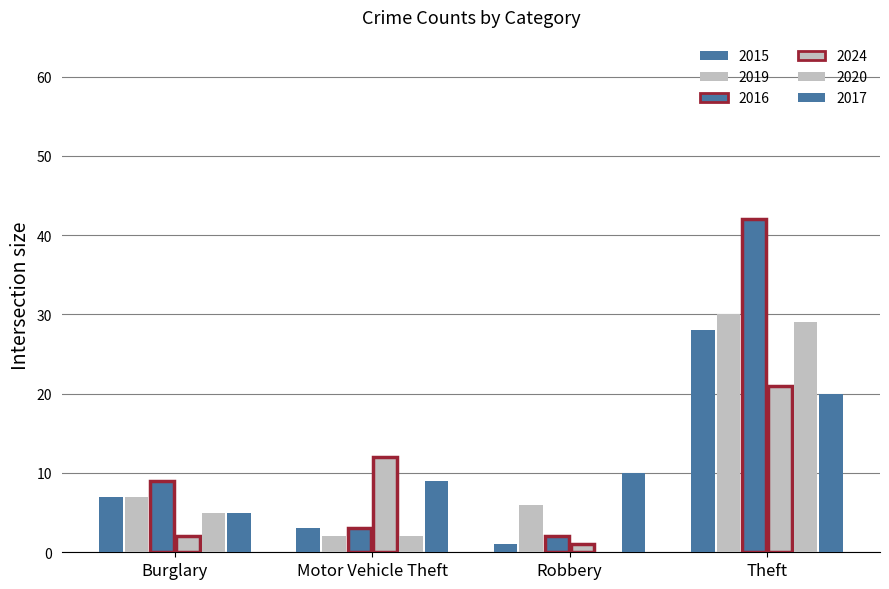

Rank the series by their maximum value, from highest to lowest.

2016, 2019, 2020, 2015, 2024, 2017